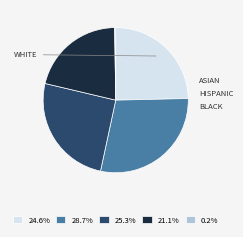

Do 25.3% and 21.1% together represent more than half of the pie?

No